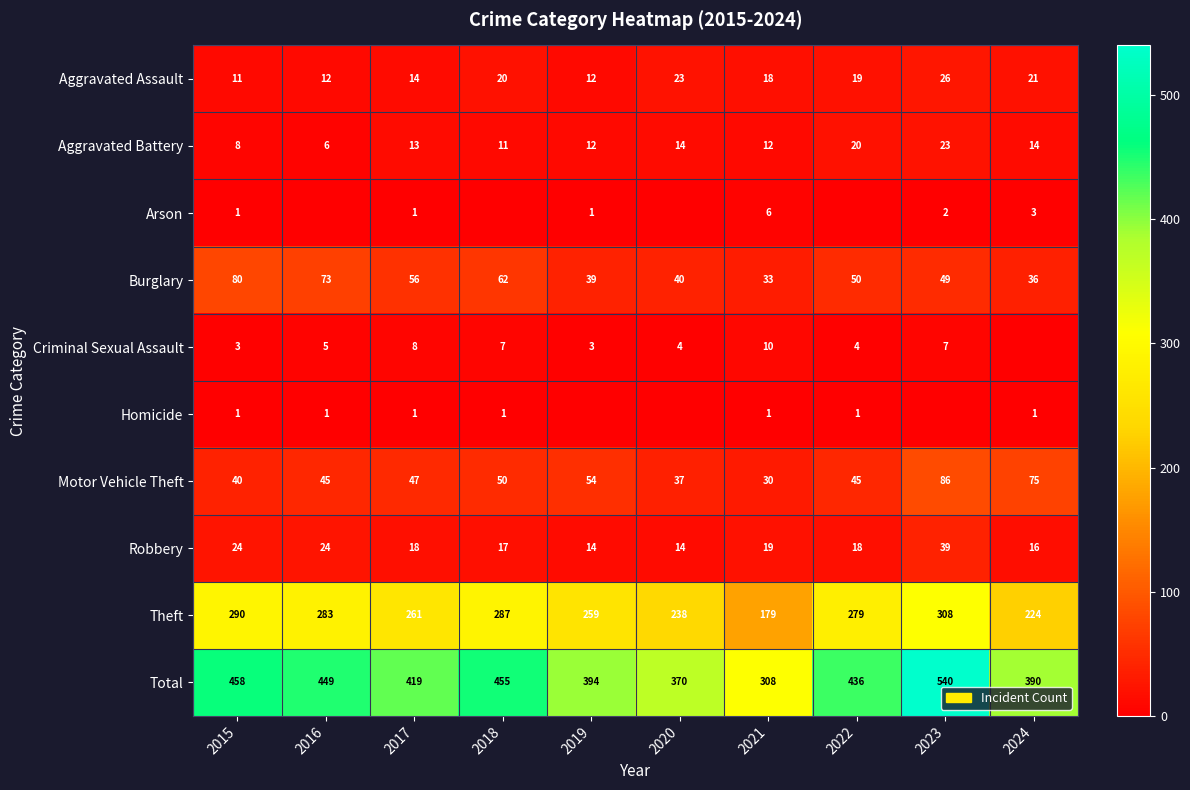

What is the sum of all Aggravated Assault values?

176